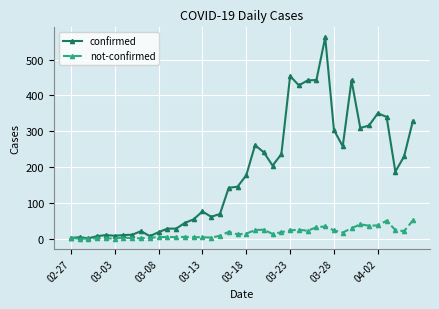

Which series has the largest total across all categories?

confirmed